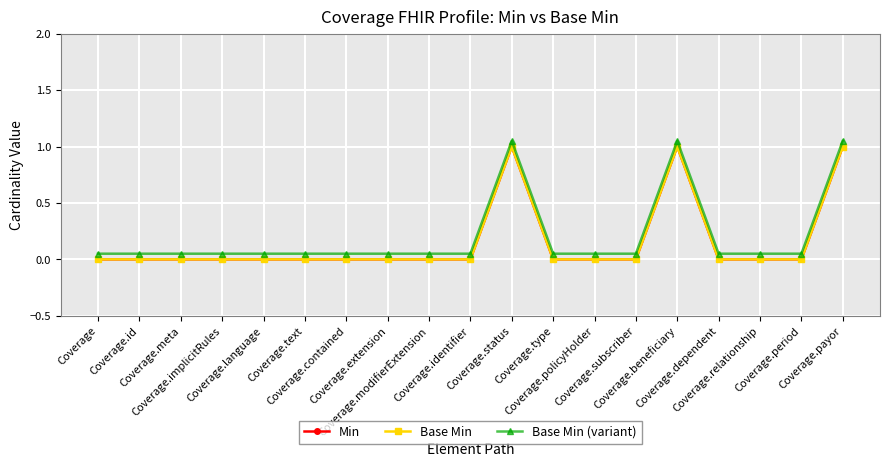

At which category is the sum across all series the highest?

Coverage.status